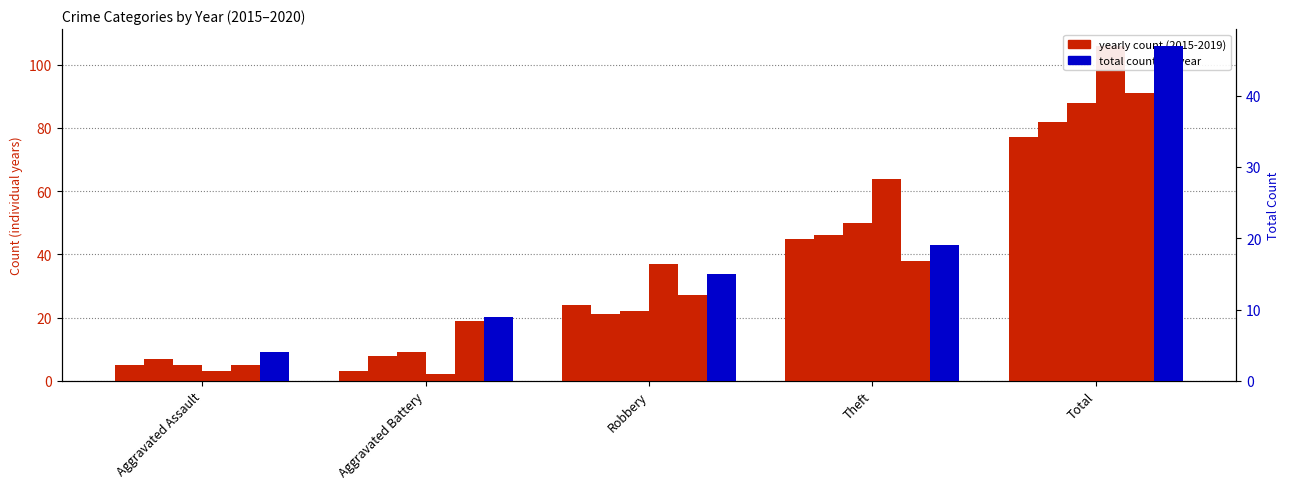

How many data points does each series have?

5